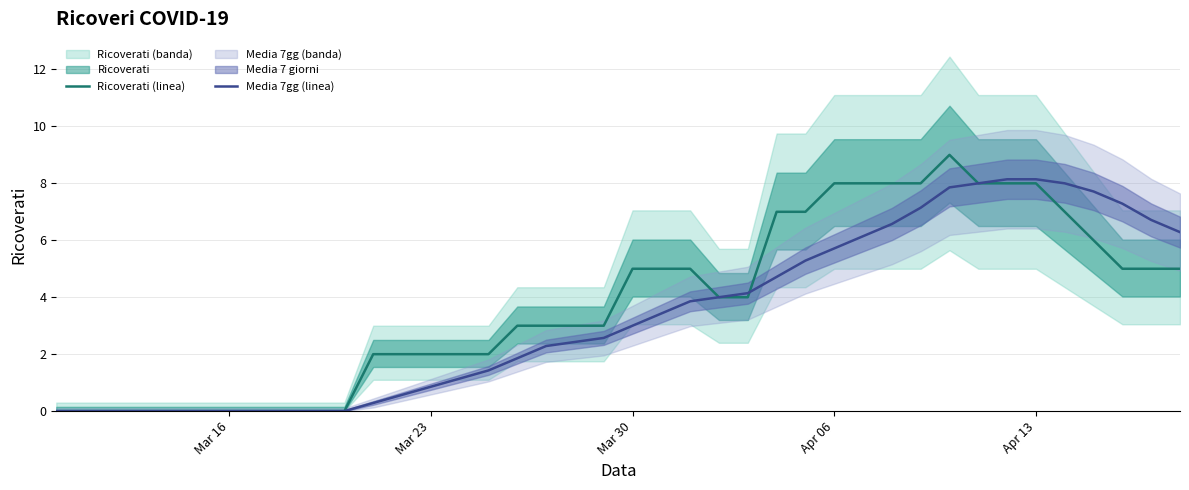

At how many categories does at least one series exceed 1?

29